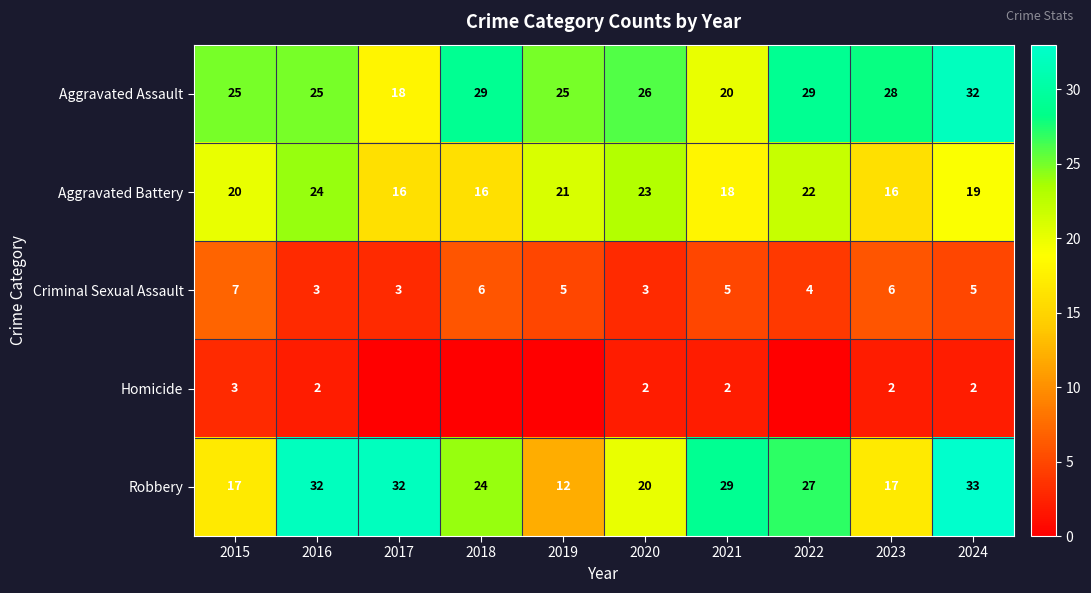

Rank the series at 2021 from highest to lowest value.

Robbery, Aggravated Assault, Aggravated Battery, Criminal Sexual Assault, Homicide